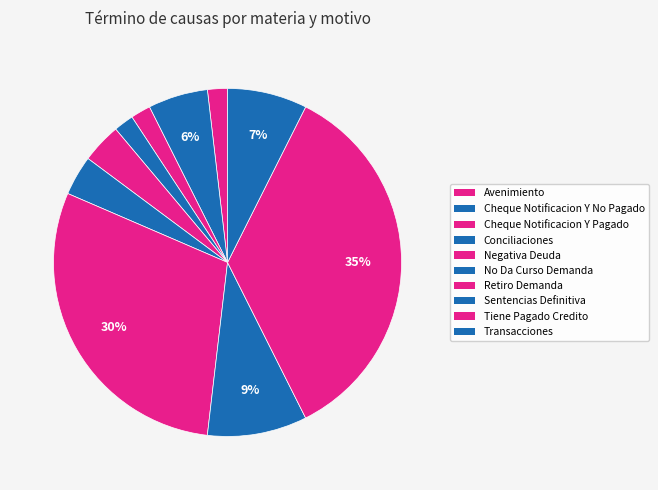

The No Da Curso Demanda slice represents 4% of the pie. True or false?

True